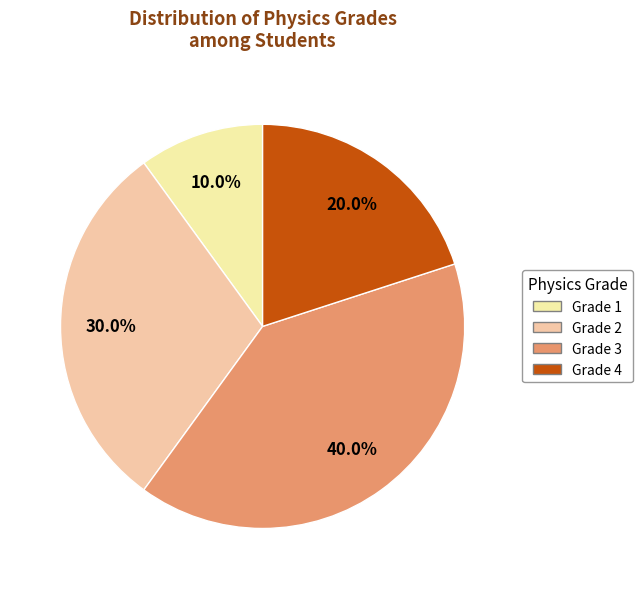

Which slice is the smallest?

Grade 1